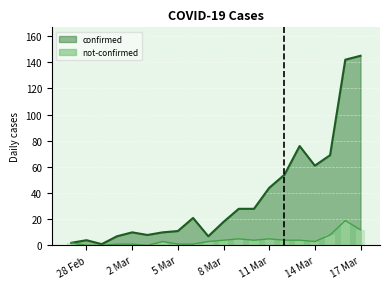

What is the difference between the maximum and minimum values in the not-confirmed series?

19